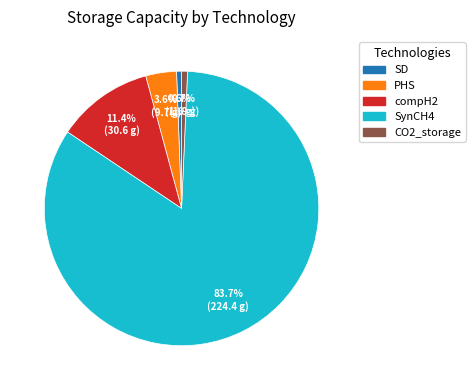

How many segments does this pie chart have?

5